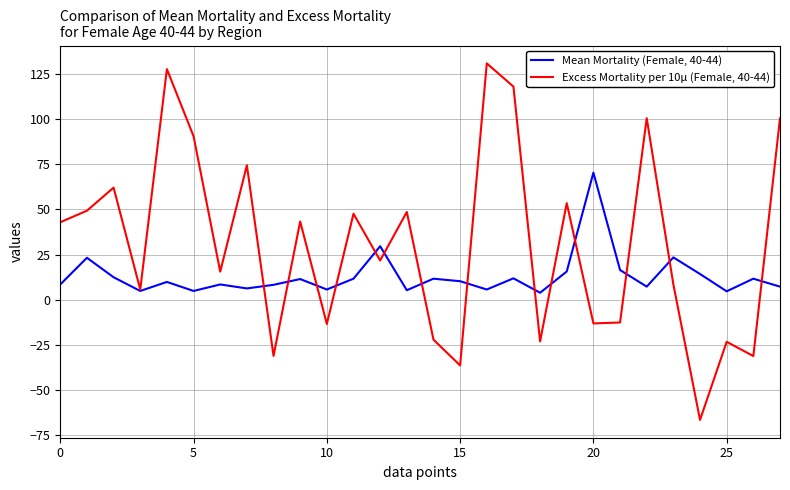

Which series has the largest range (max minus min)?

Excess Mortality per 10µ (Female, 40-44)